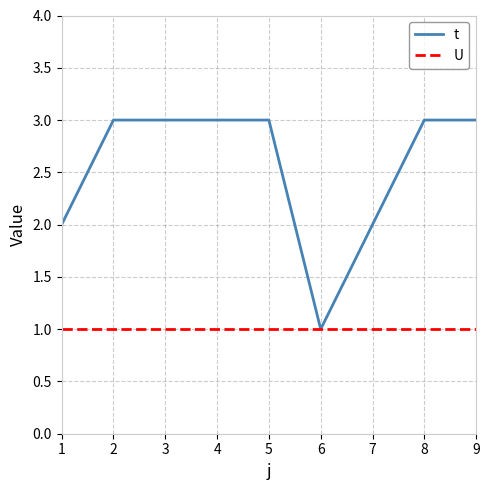

Which series has the largest total across all categories?

t